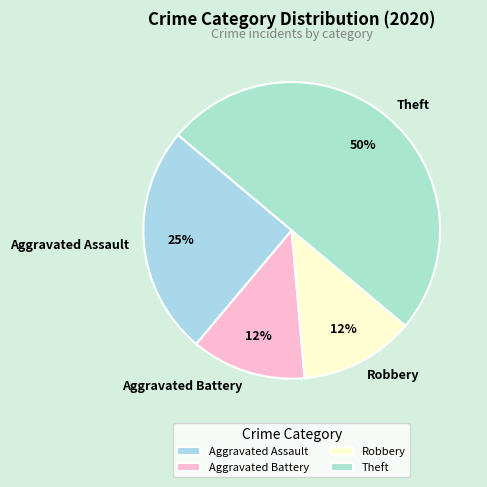

To the nearest percent, what percentage of the pie is Aggravated Battery?

13%